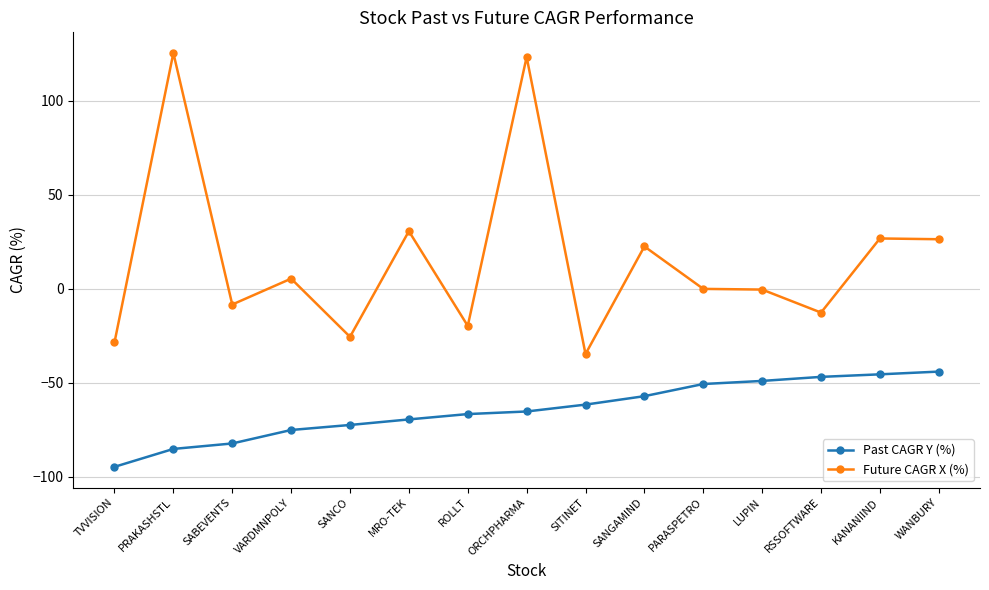

List the series in order of their overall mean, highest first.

Future CAGR X (%), Past CAGR Y (%)